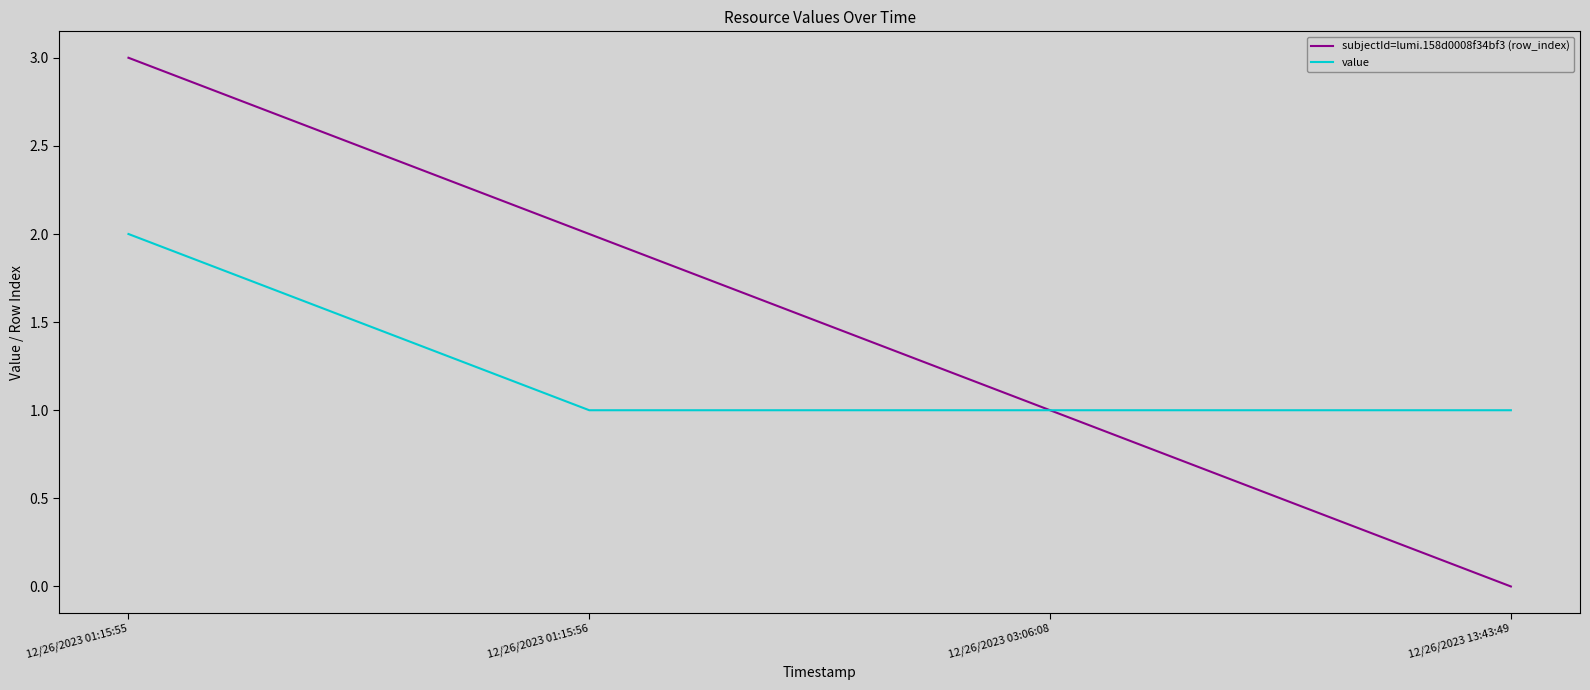

Reading left to right, list all the values displayed in this chart.

subjectId=lumi.158d0008f34bf3 (row_index): 3	2	1	0
value: 2	1	1	1